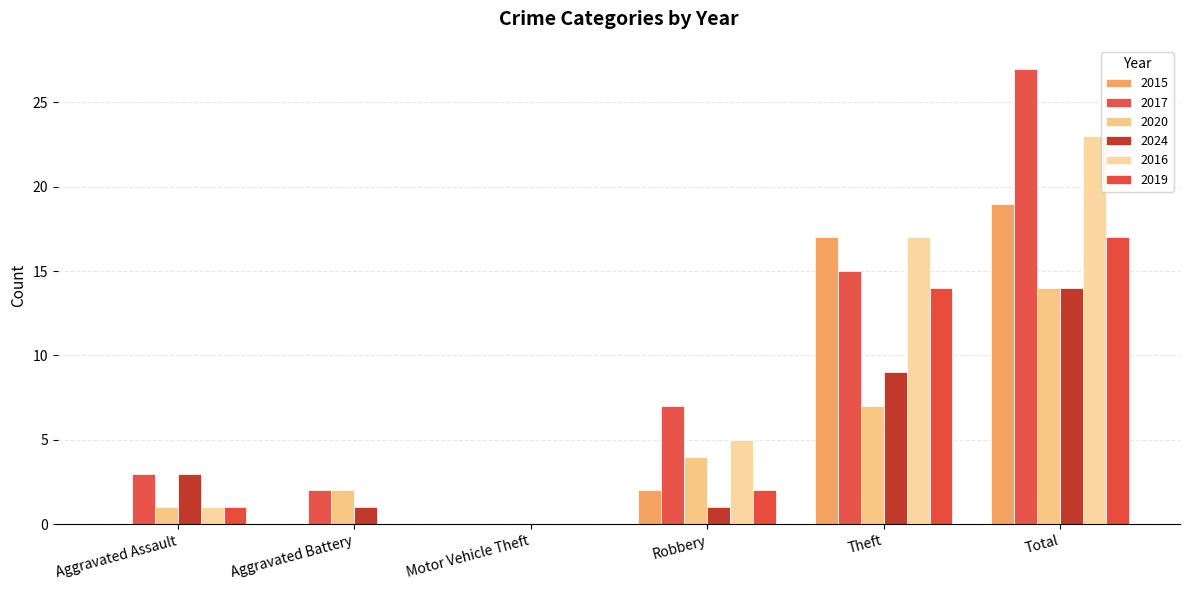

Reading left to right, extract all data points from this chart.

2015: 0	0	0	2	17	19
2017: 3	2	0	7	15	27
2020: 1	2	0	4	7	14
2024: 3	1	0	1	9	14
2016: 1	0	0	5	17	23
2019: 1	0	0	2	14	17